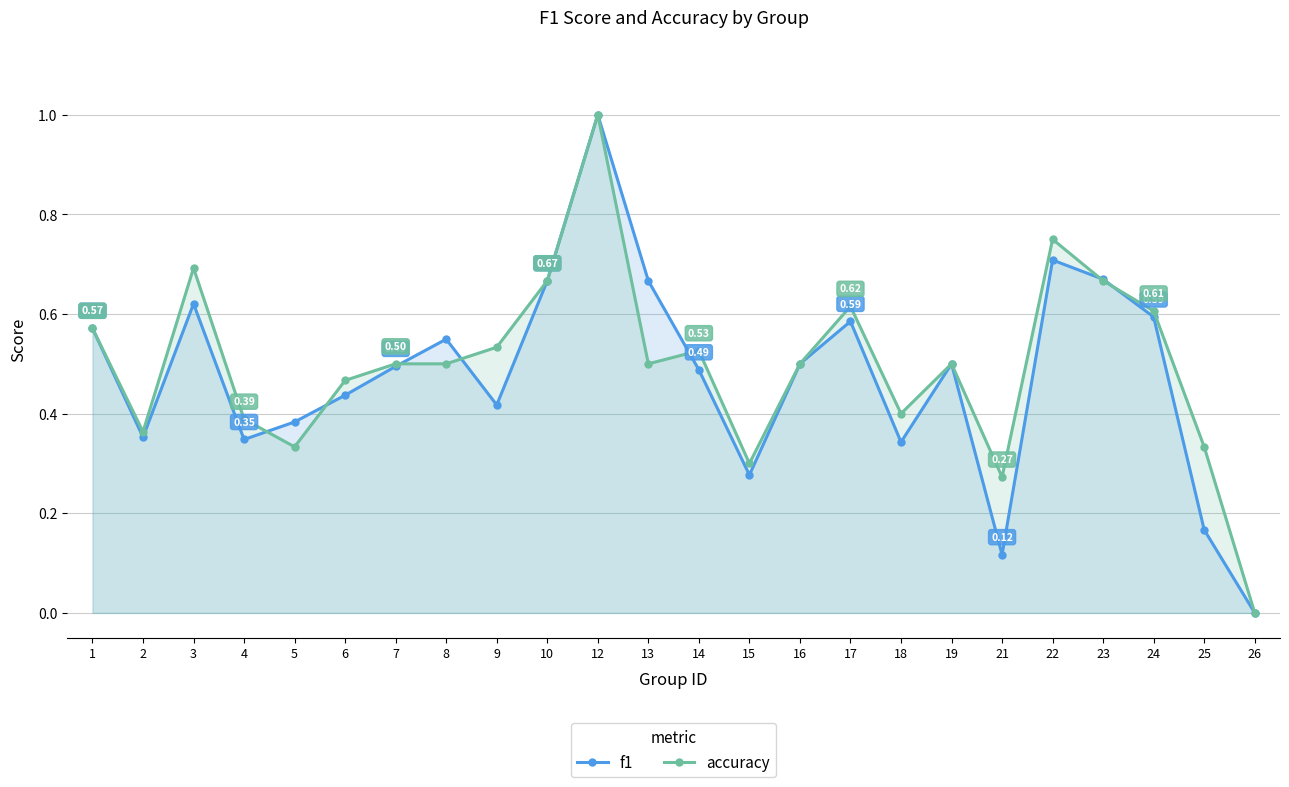

Which category has the highest value in the accuracy series?

12